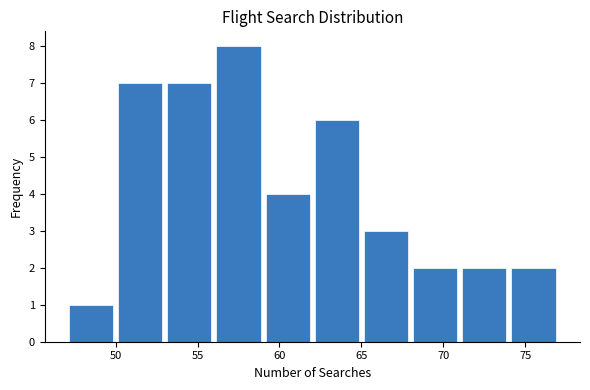

What is the height of the bar covering 53 to 56 on the x-axis? The values are not printed on the chart, so give them approximately, as read against the axis.

7